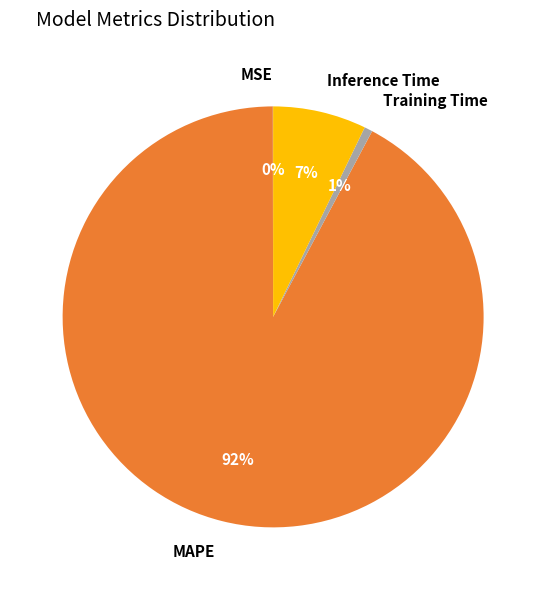

Between Inference Time and MAPE, which is larger?

MAPE